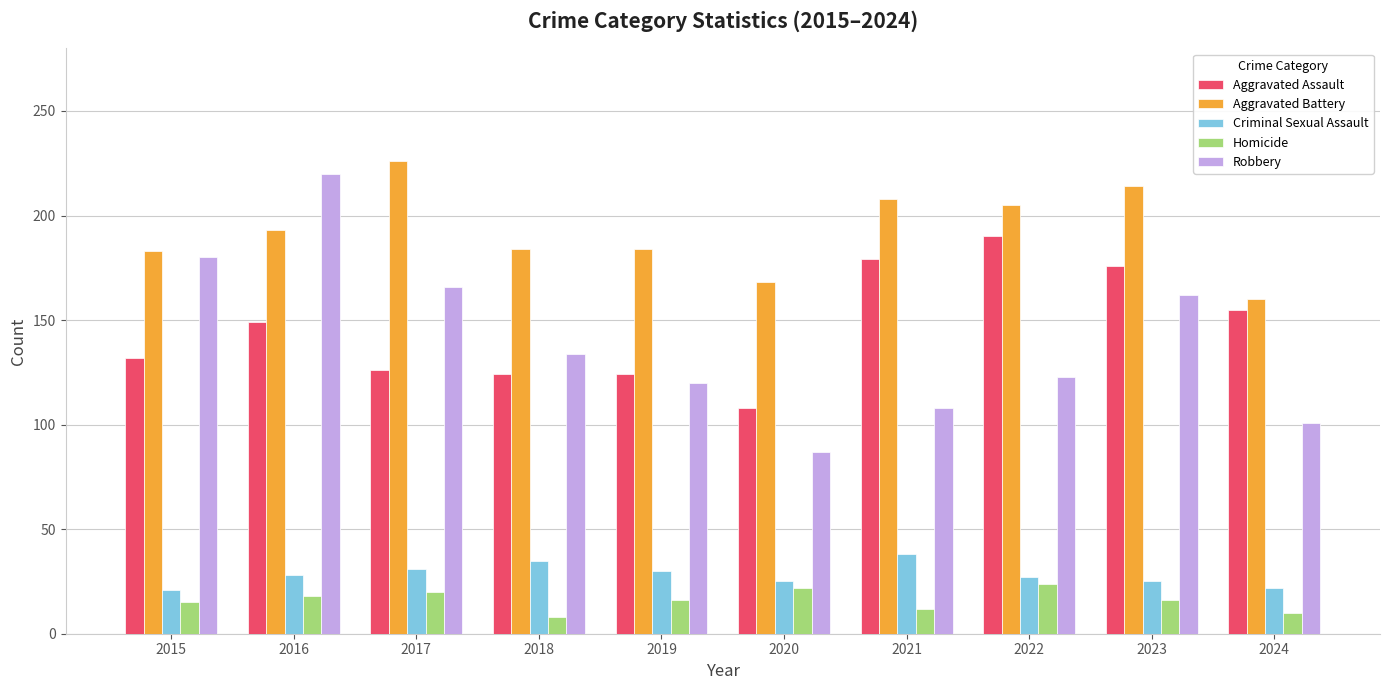

What is the spread (max minus min) of values at 2023?

198